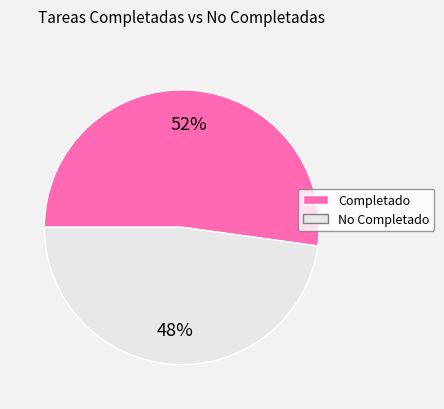

What is the ratio of the value at No Completado to the value at Completado?

0.9